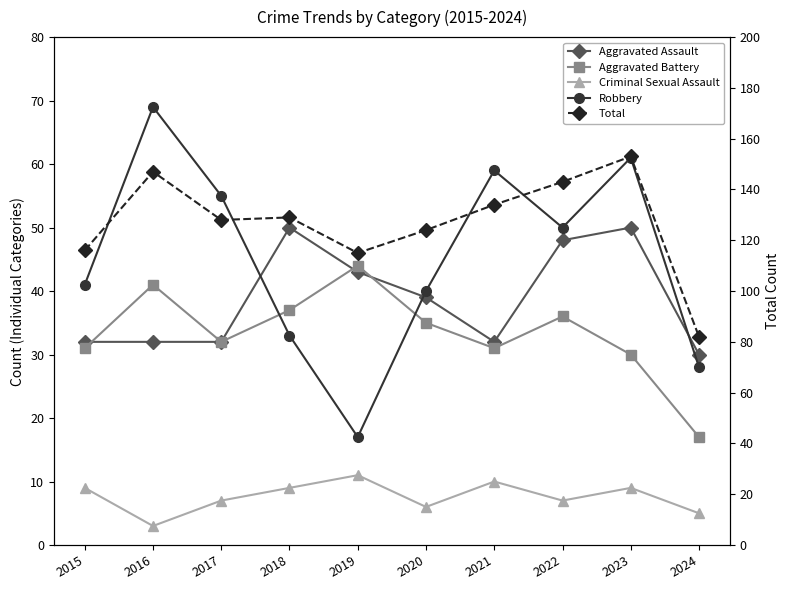

True or false: Aggravated Battery has more than 1 interior local peaks.

True